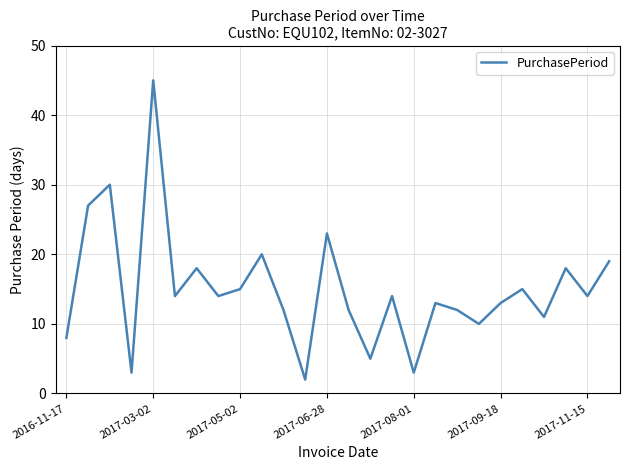

What is the difference between the maximum and minimum values?

43